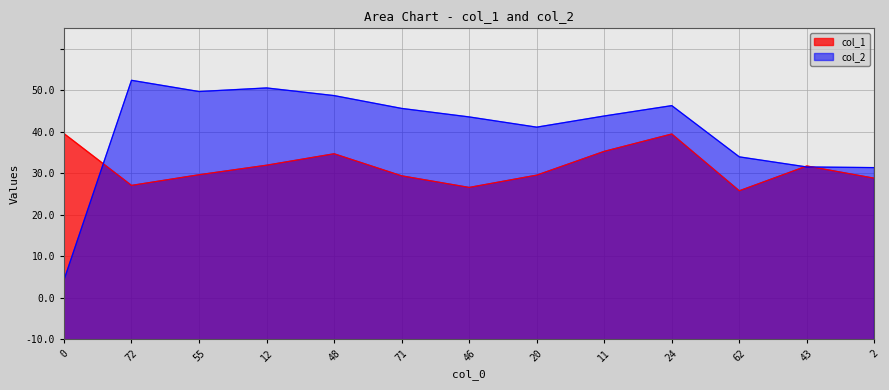

At which label does col_1 reach its minimum?

62